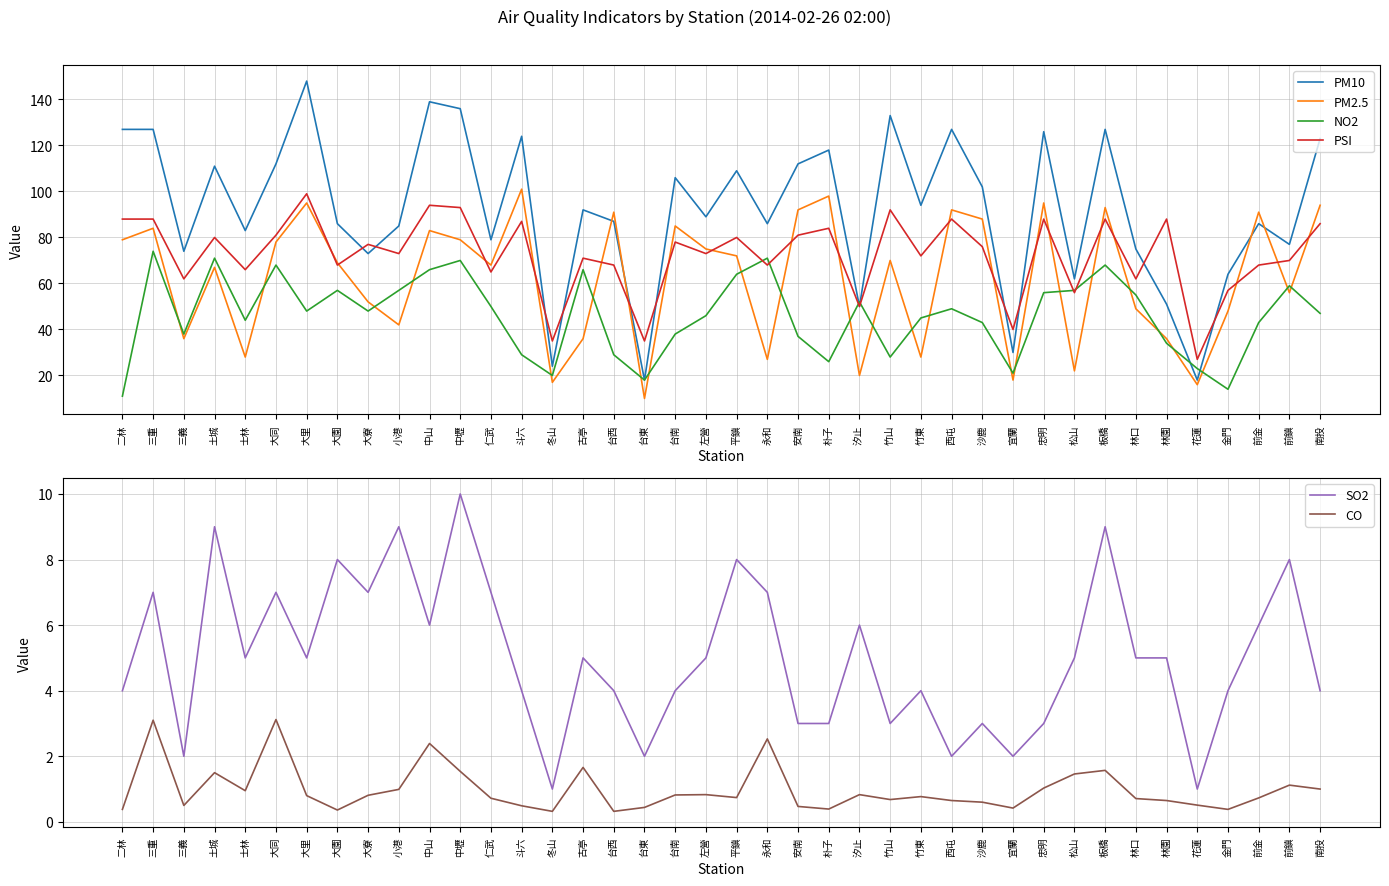

What are all the series names shown in the legend?

PM10, PM2.5, NO2, PSI, SO2, CO